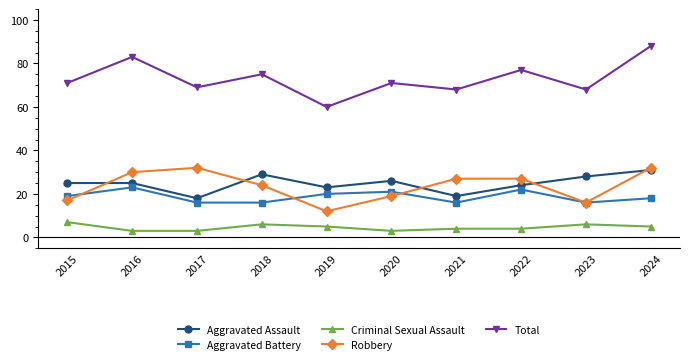

The Aggravated Assault series shows 11 at 2016. True or false?

False